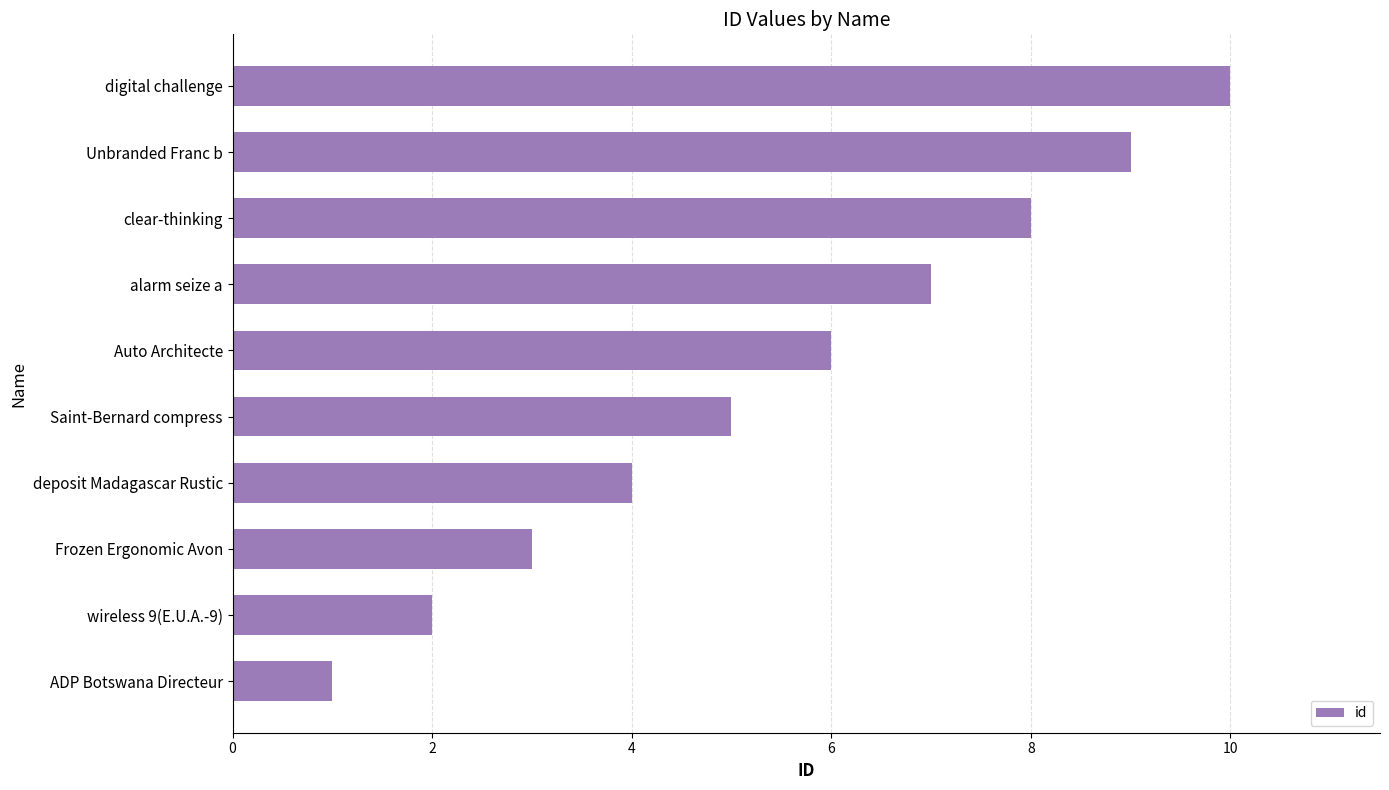

What is the greatest value displayed?

10